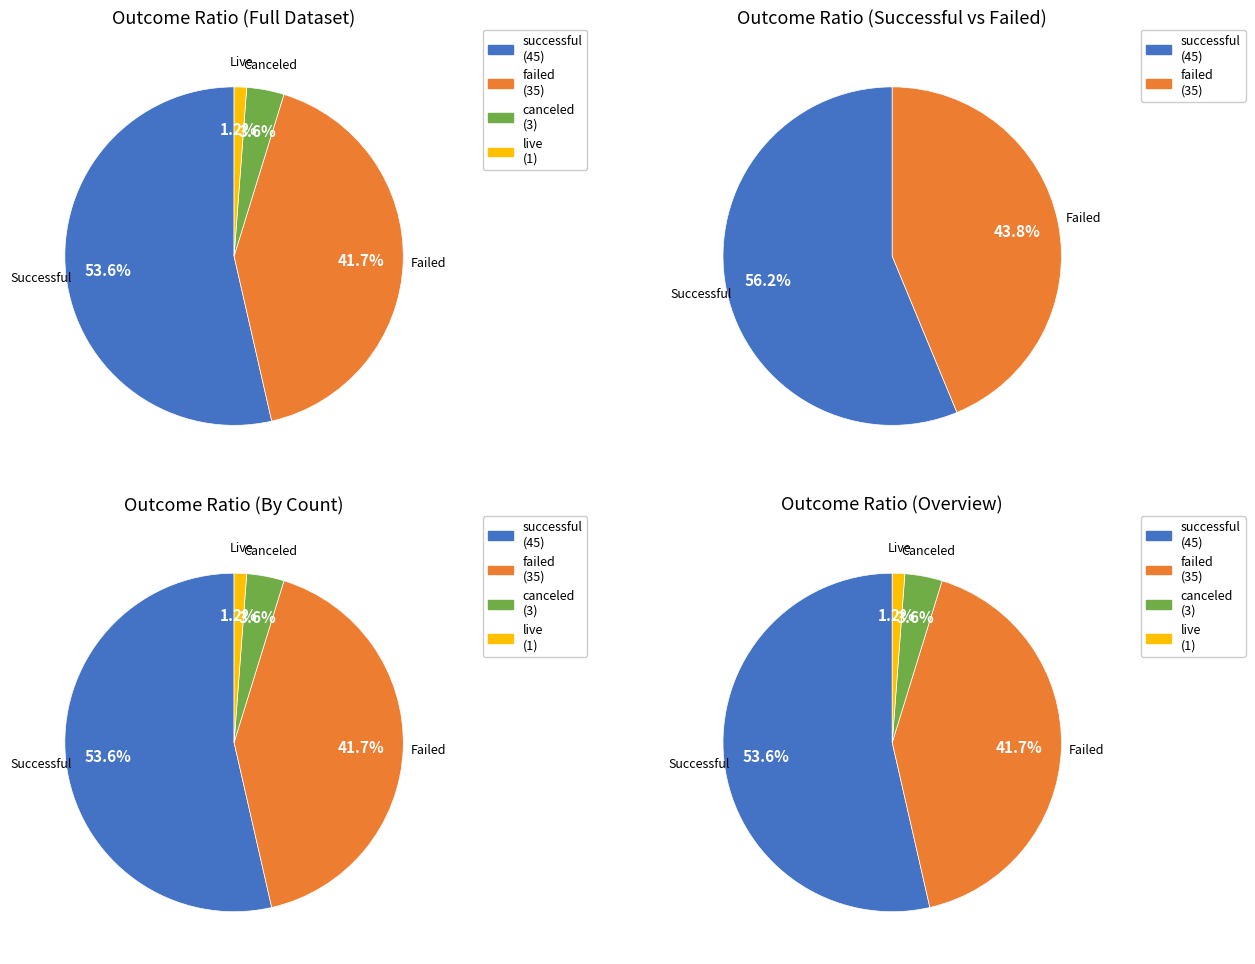

True or false: successful accounts for 54% of the total.

True